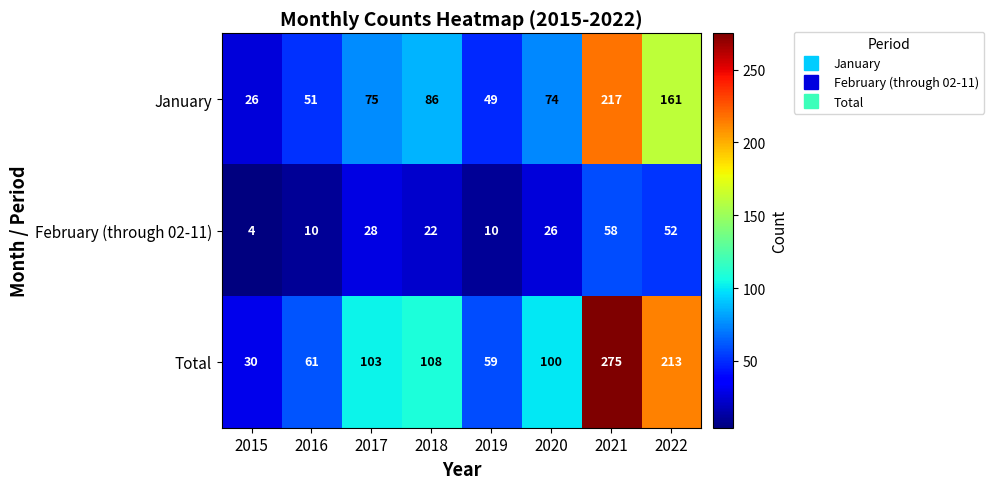

The value of February (through 02-11) at 2022 is 52. True or false?

True